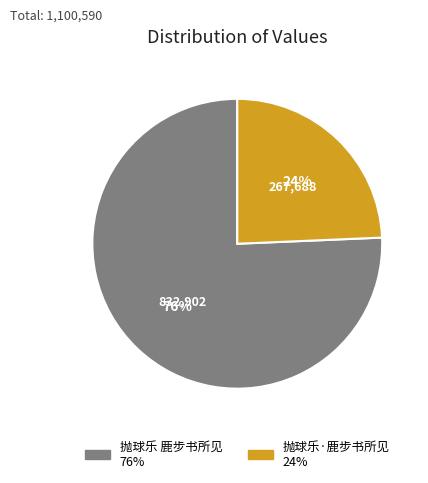

To the nearest percent, what is the combined percentage of 抛球乐 鹿步书所见 and 抛球乐·鹿步书所见?

100%